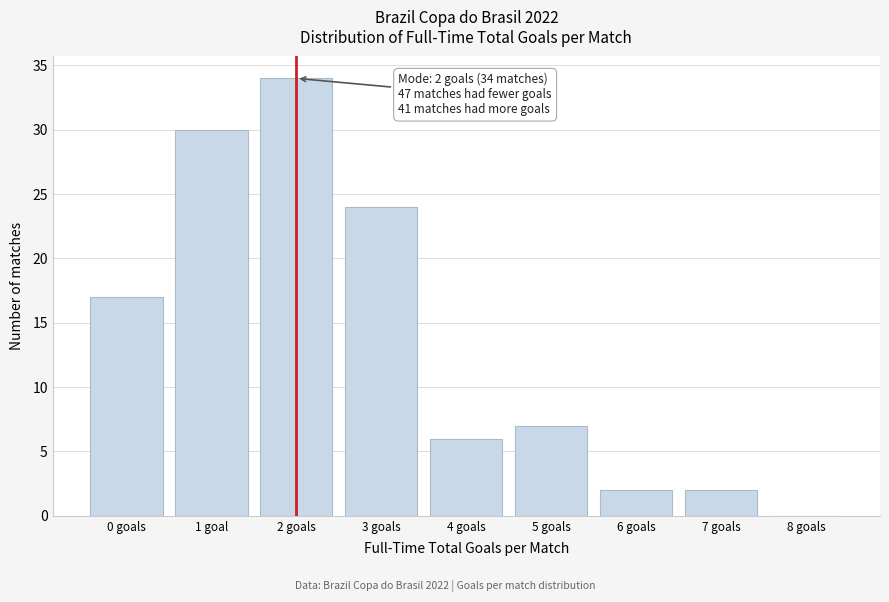

Reading left to right, transcribe all the data shown in this chart.

0 goals=17	1 goal=30	2 goals=34	3 goals=24	4 goals=6	5 goals=7	6 goals=2	7 goals=2	8 goals=0